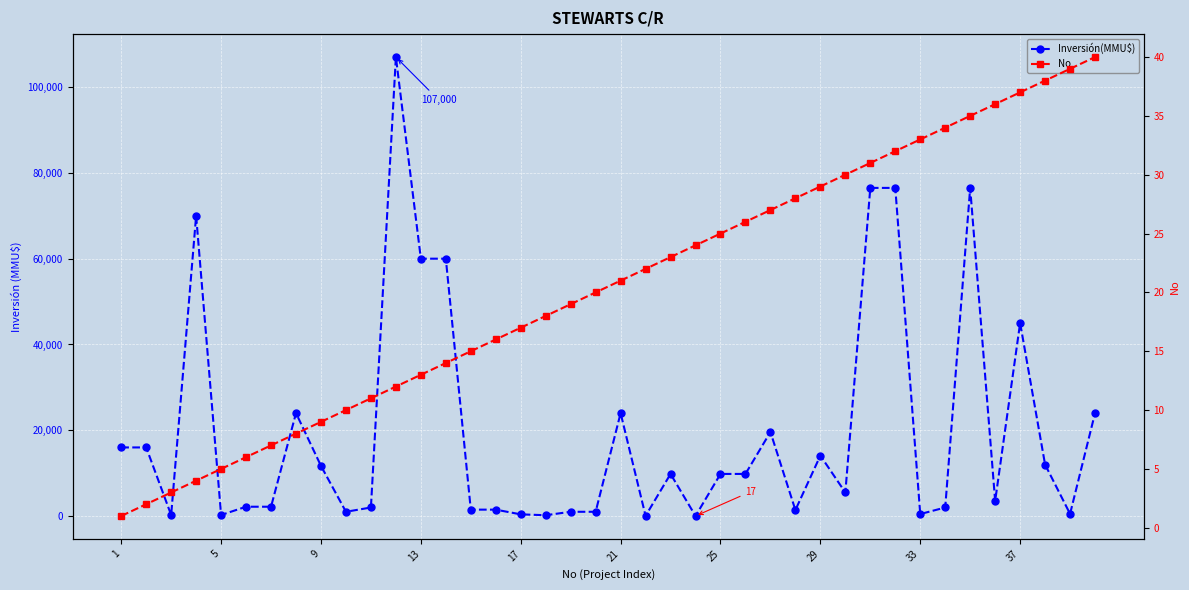

Rank the series at 17 from highest to lowest value.

Inversión(MMU$), No